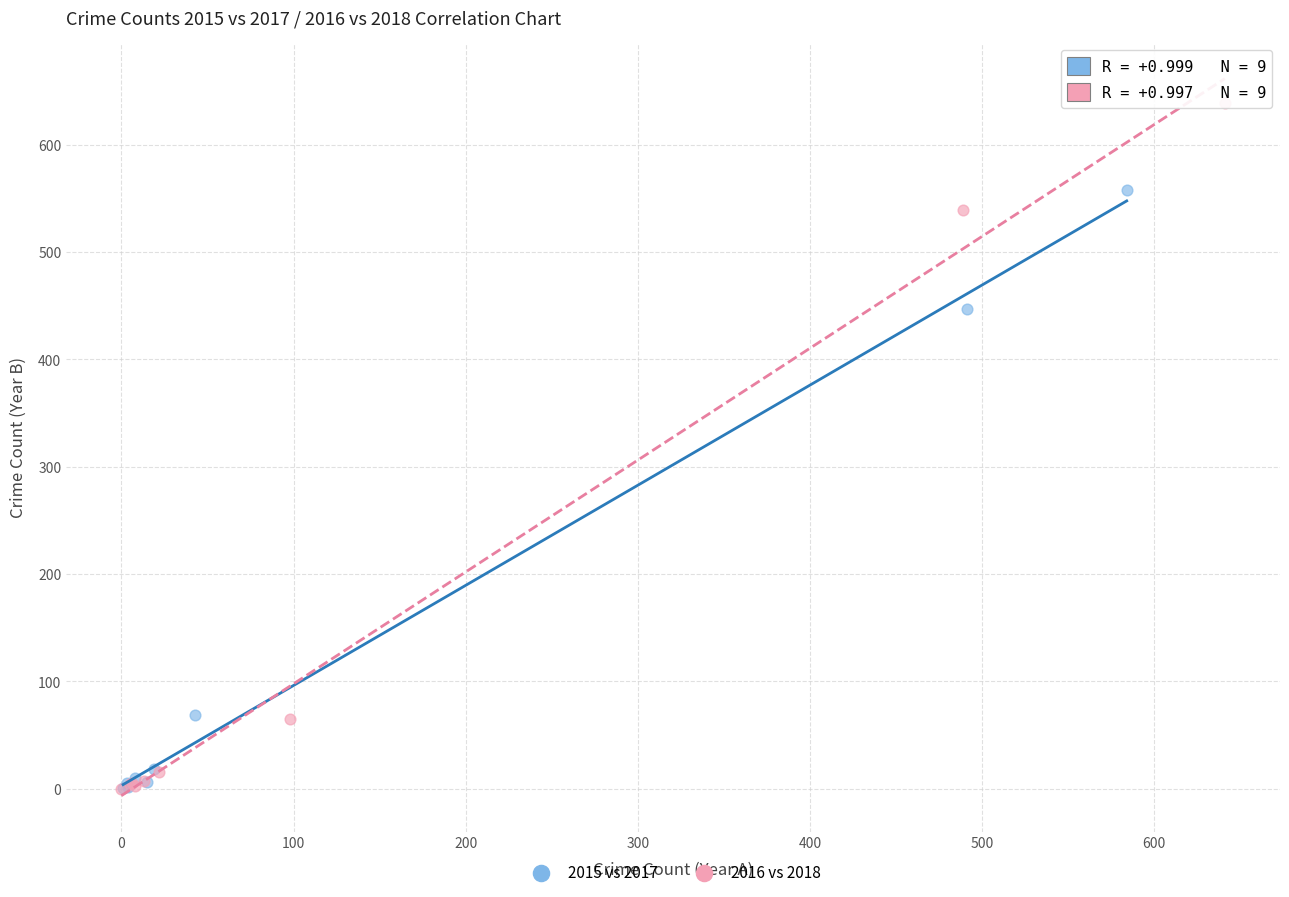

Which series contains the highest Y value?

2016 vs 2018